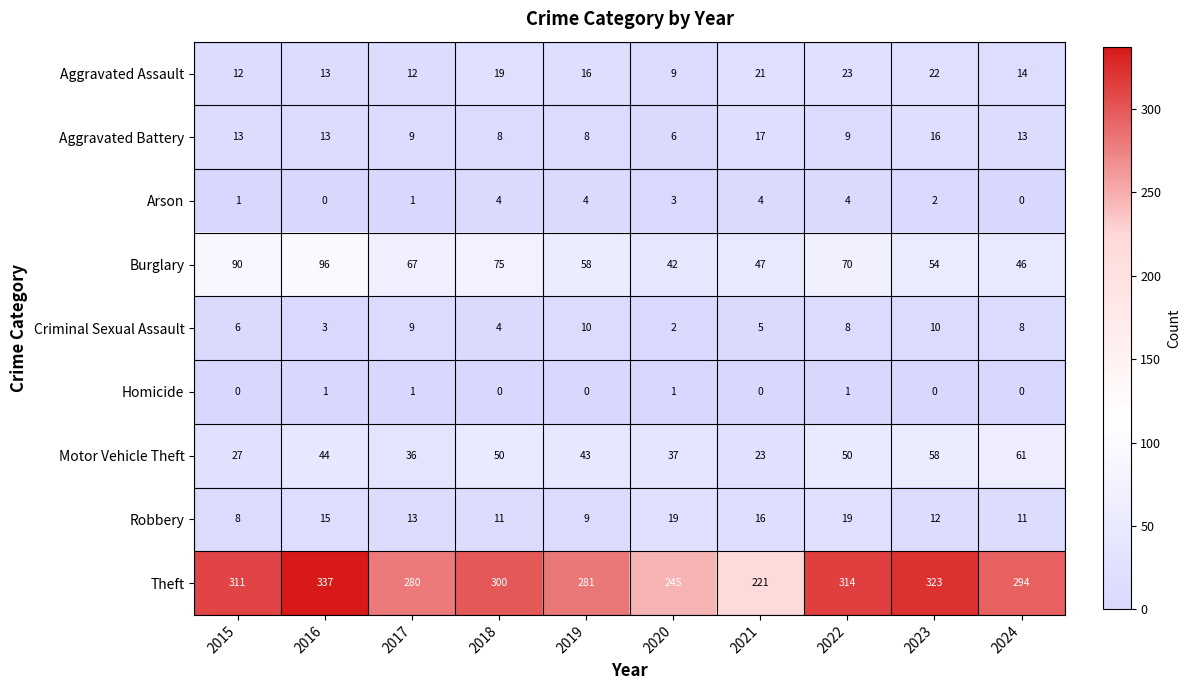

What value does the Criminal Sexual Assault series have at 2021?

5